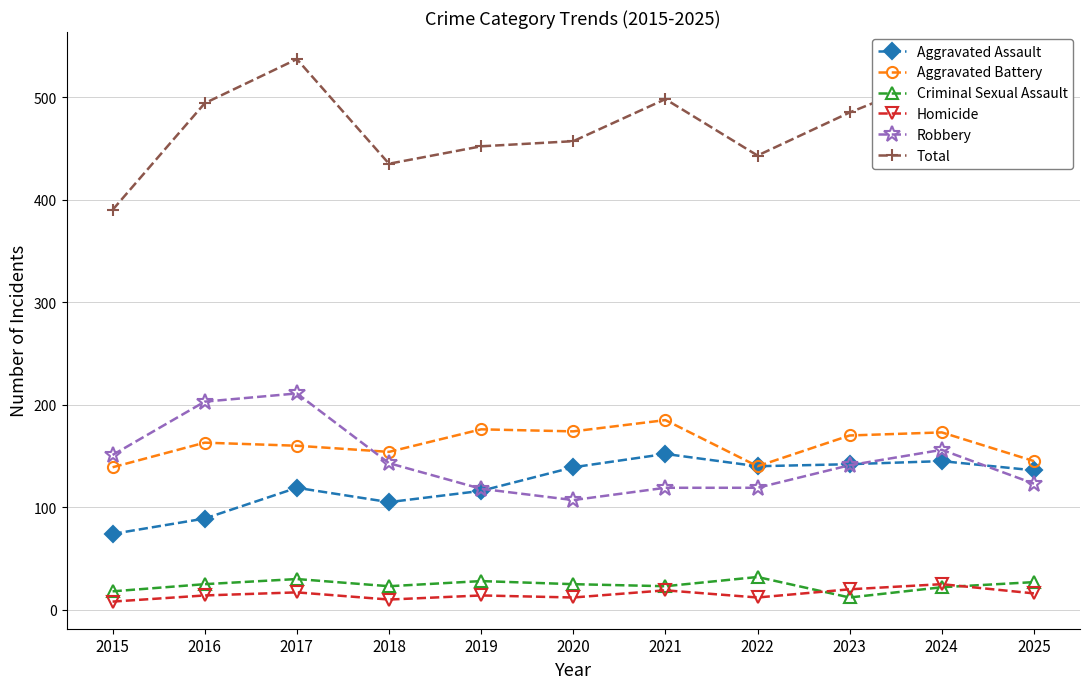

How many categories are shown in the chart?

11